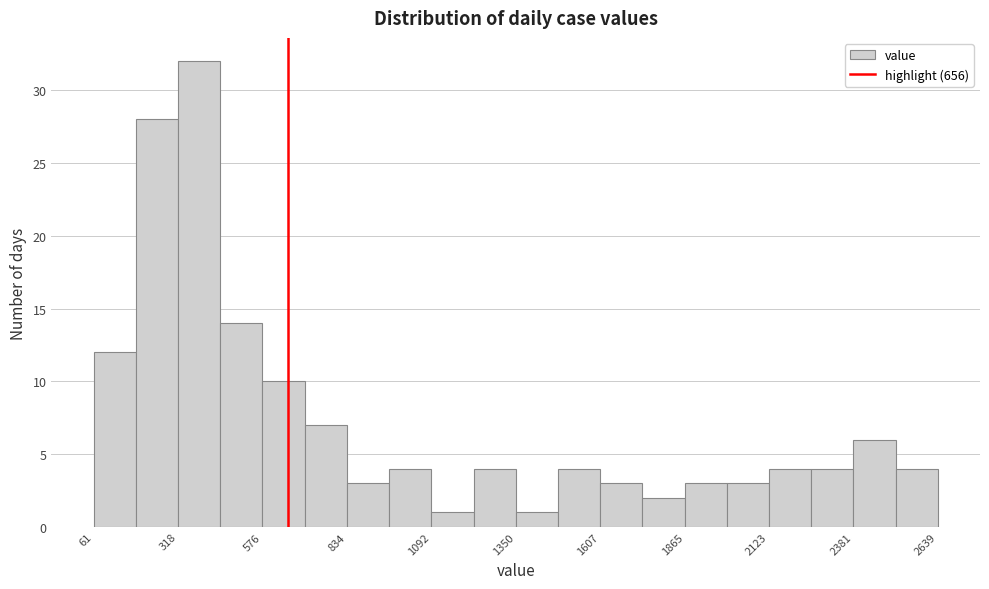

Read against the x-axis, roughly where is the centre of the tallest bar?

400